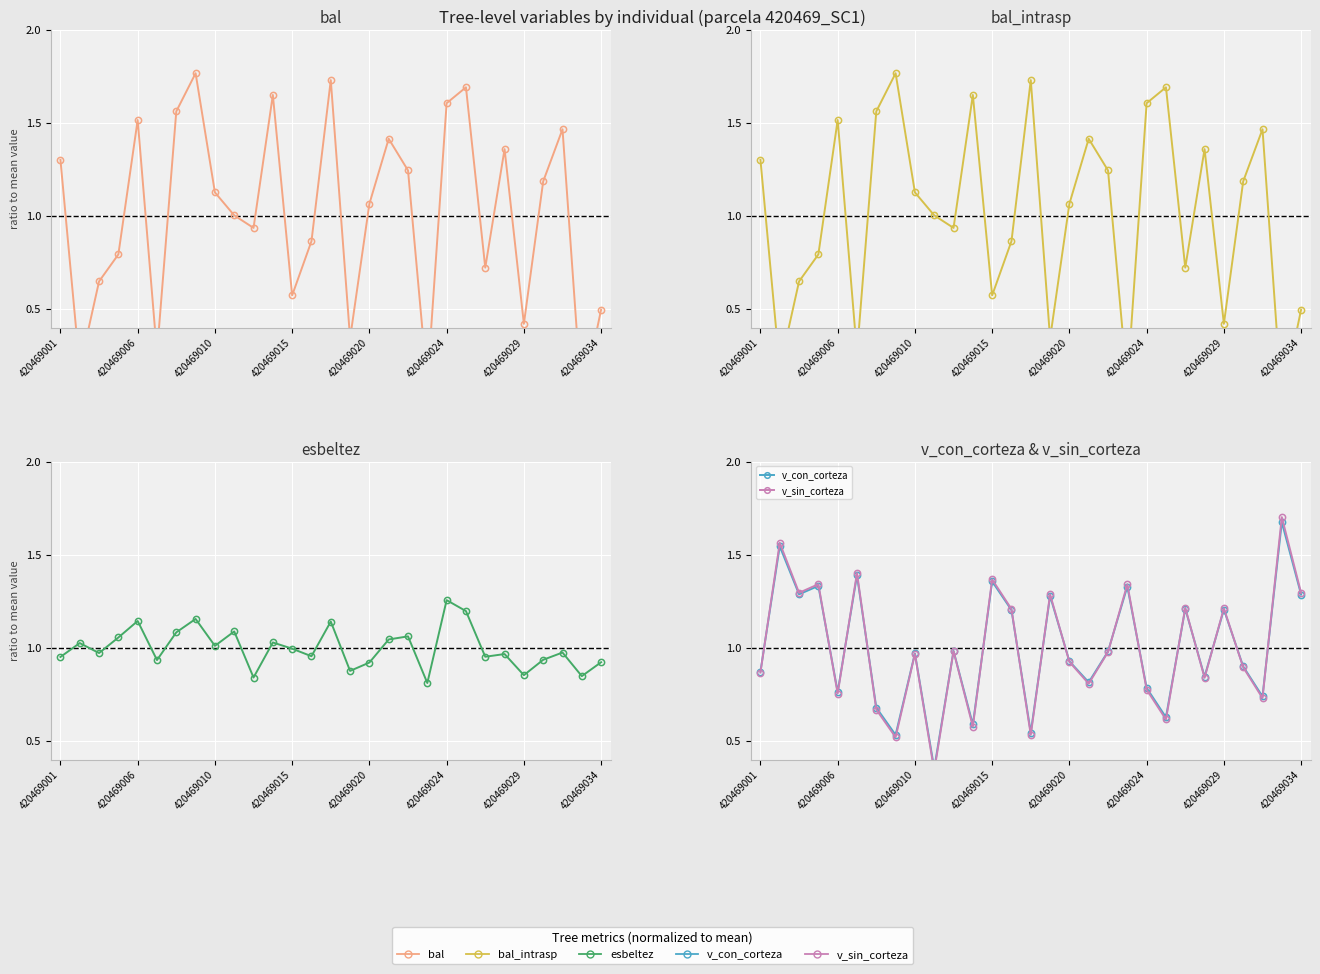

True or false: v_con_corteza and esbeltez intersect in this chart.

True